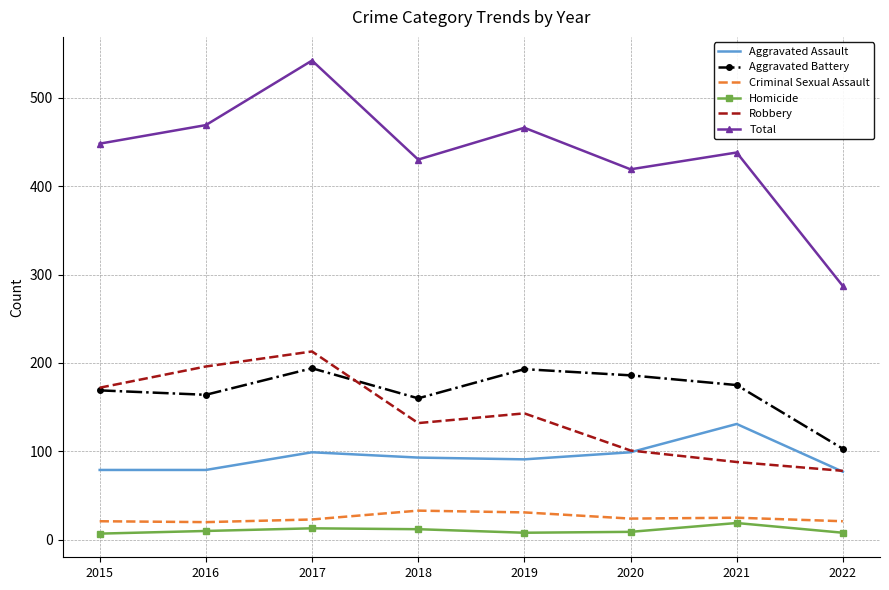

What is the highest value of the Aggravated Battery series?

194